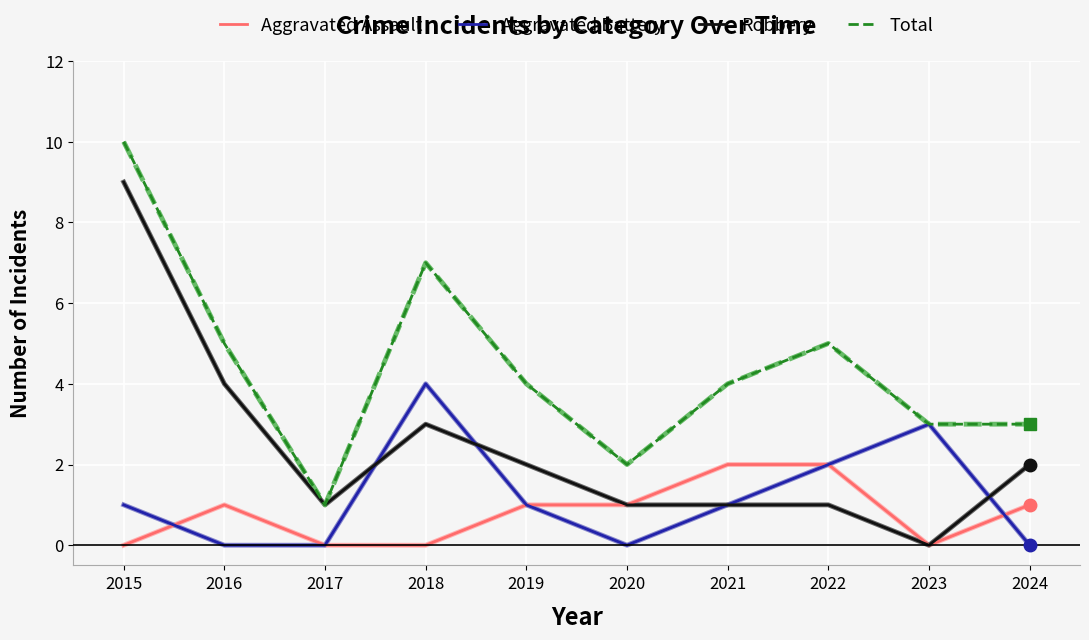

Between 2016 and 2018, which series saw the biggest shift?

Aggravated Battery